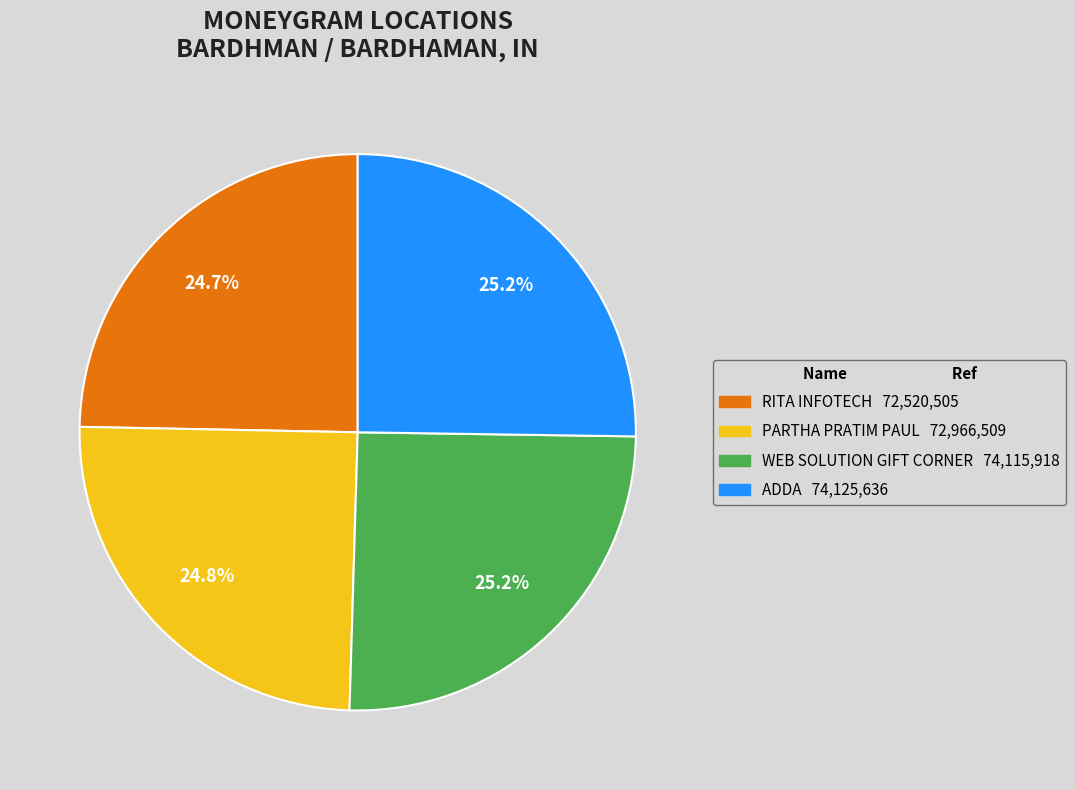

Does WEB SOLUTION GIFT CORNER represent more than half of the total?

No